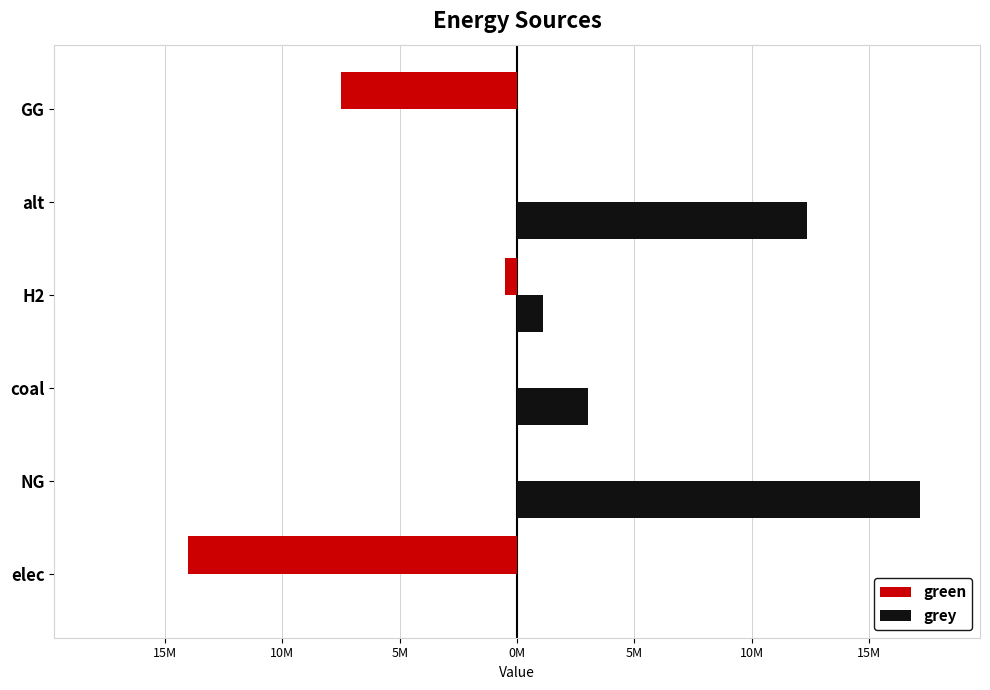

What is the difference between the second highest and second lowest values in the grey series?

12345014.5